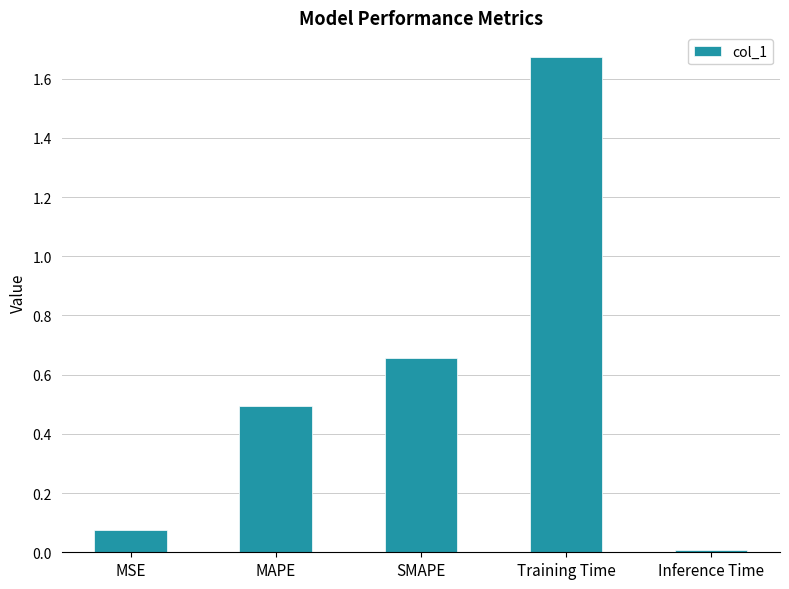

Which label corresponds to the largest value in the chart?

Training Time